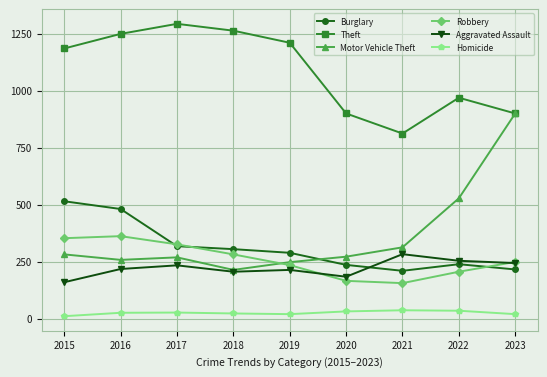

What is the difference between the second highest and second lowest values in the Homicide series?

15